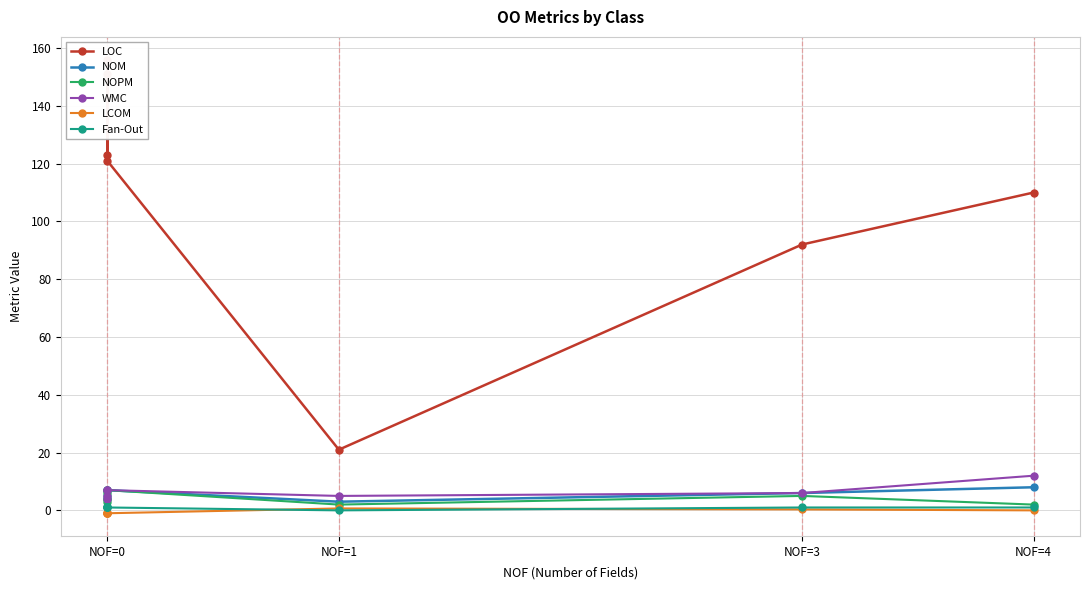

The NOM series shows 11.9 at NOF=4. True or false?

False